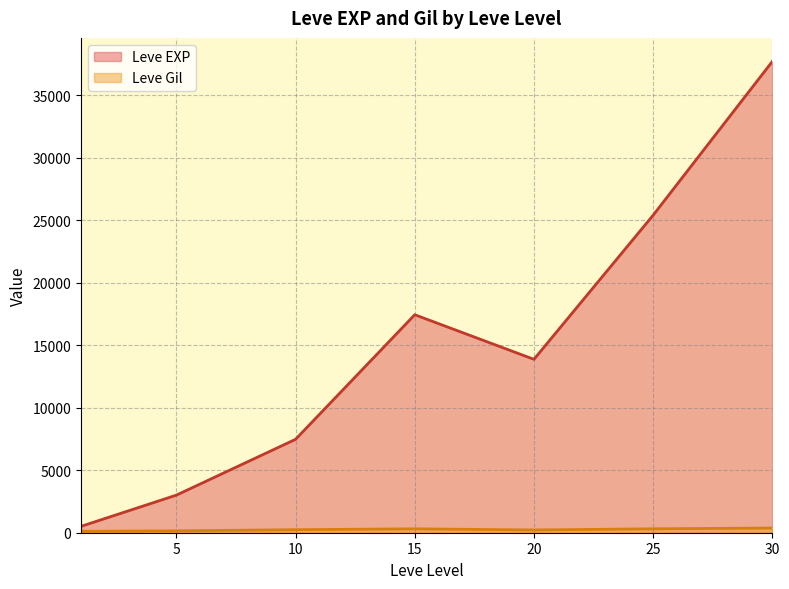

Rank the series by their average value, from lowest to highest.

Leve Gil, Leve EXP